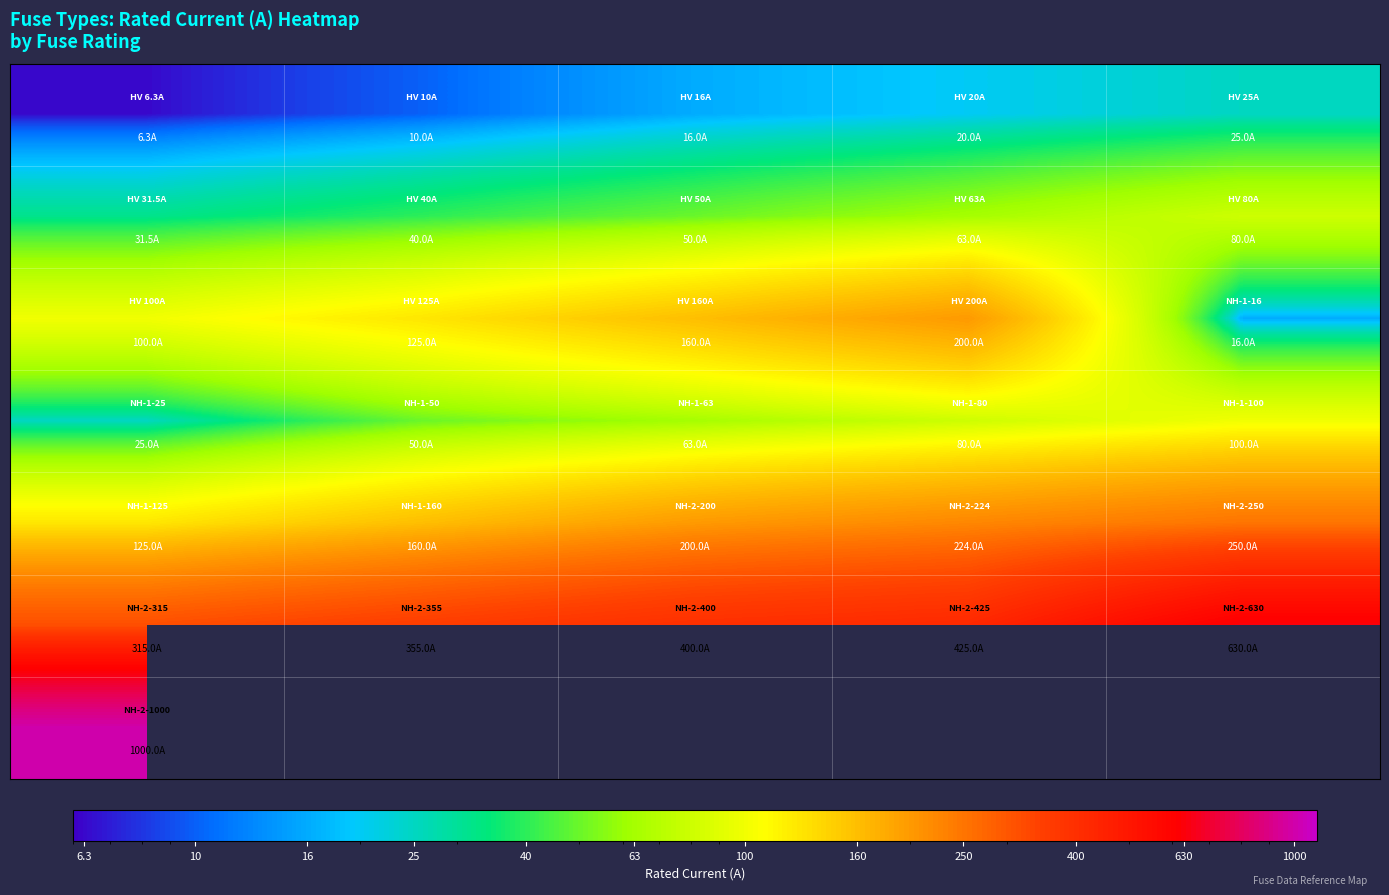

Between 6.3 and 16, which is larger?

16